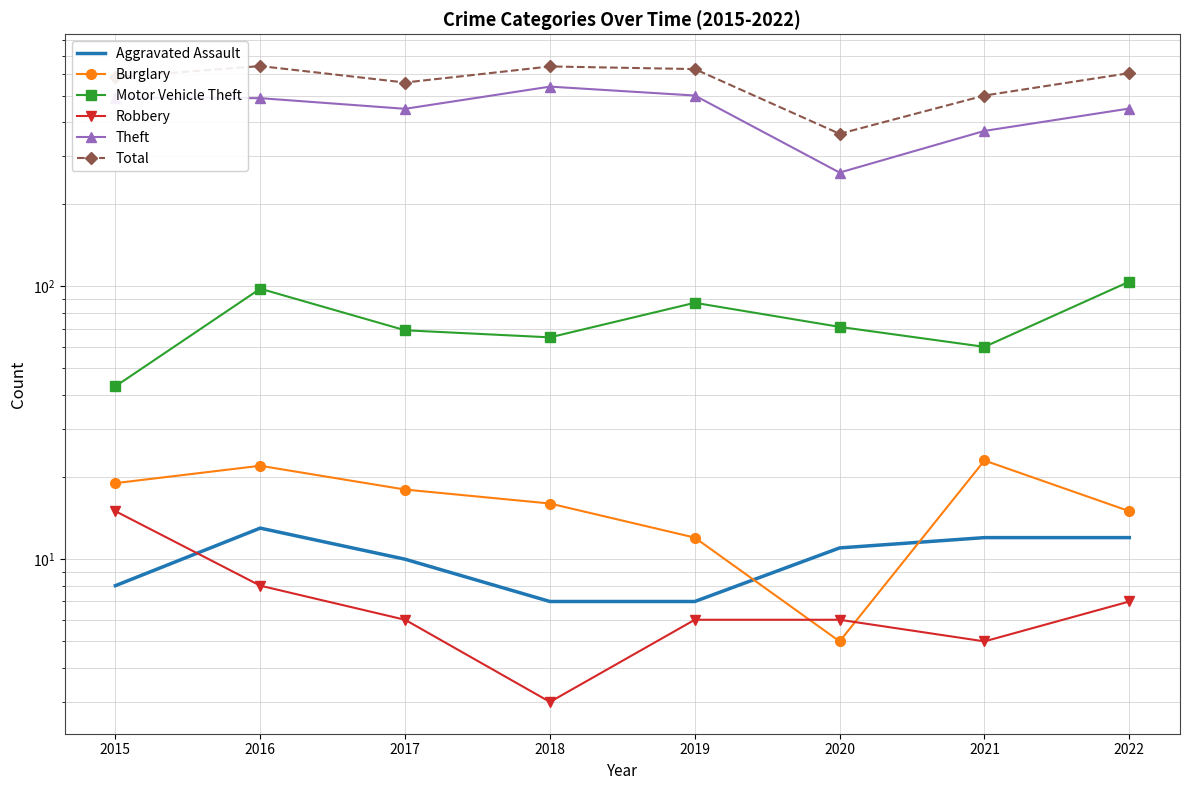

True or false: Aggravated Assault has more than 2 interior local peaks.

False